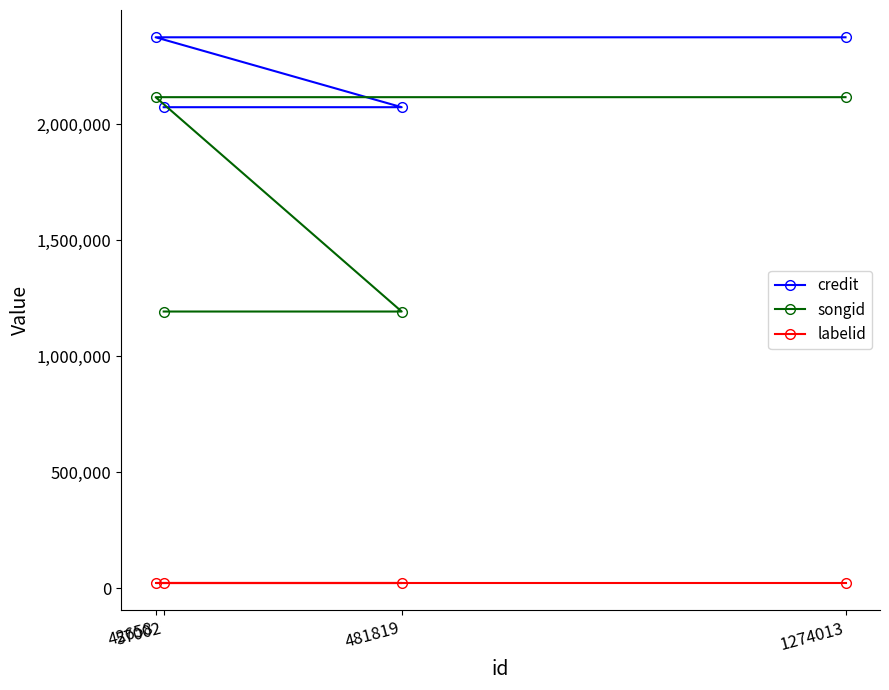

Where is labelid nearest to the value 22583?

57002